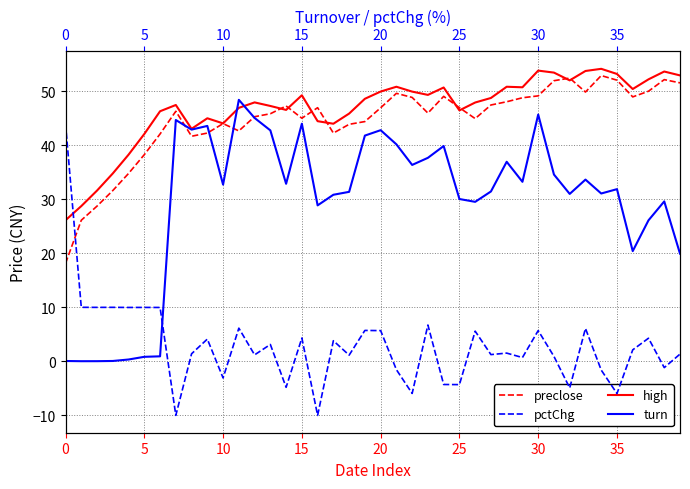

Rank the series by their maximum value, from lowest to highest.

pctChg, turn, preclose, high